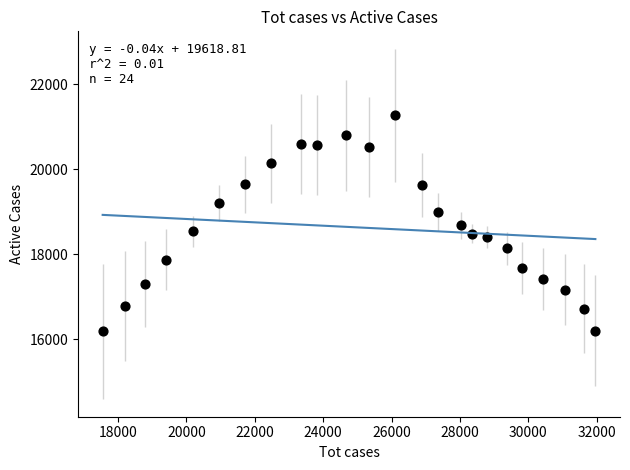

What is the range of X values (max minus min)?

14412